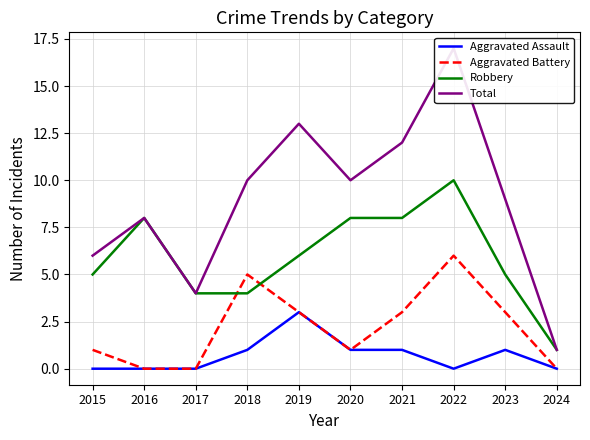

What is the total value across all series at 2019?

25